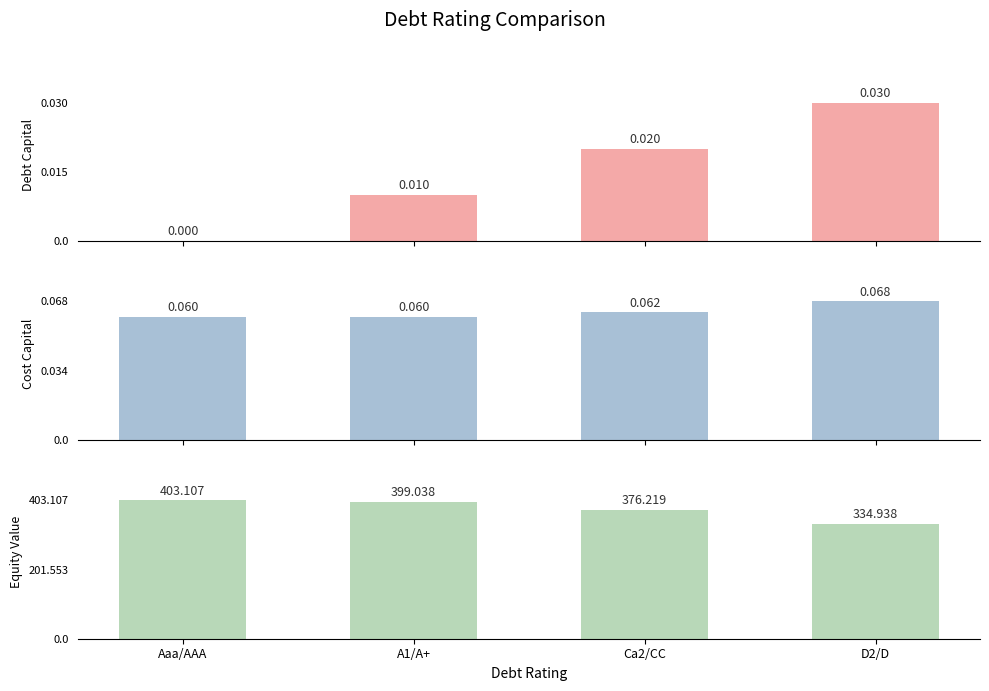

Is it true that cost_capital equals 0.1 at D2/D?

False